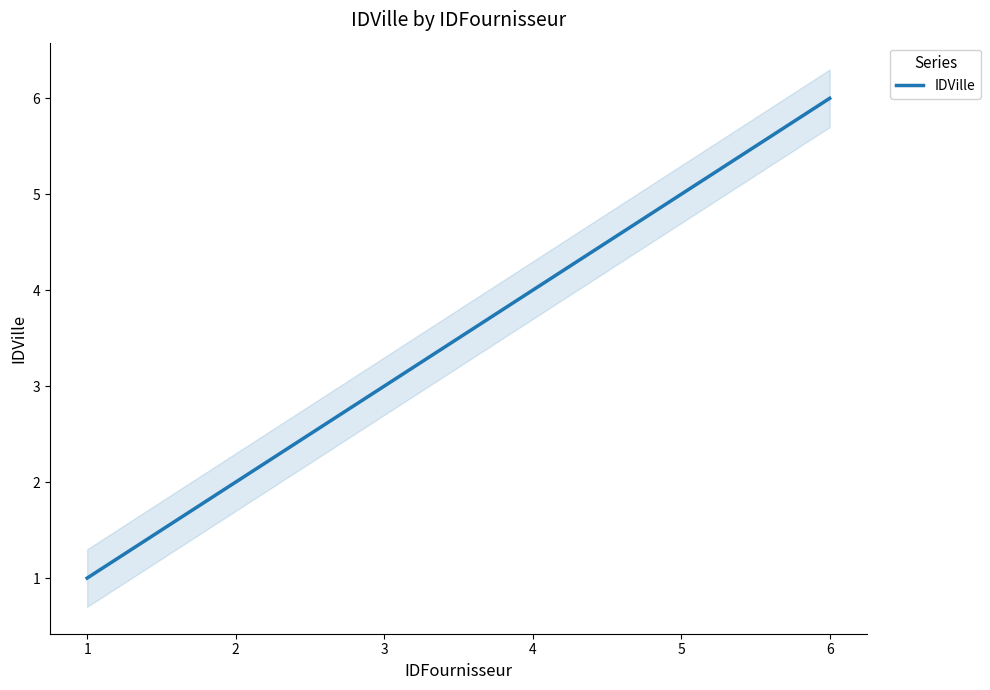

List the labels in order of value, largest first.

6, 5, 4, 3, 2, 1